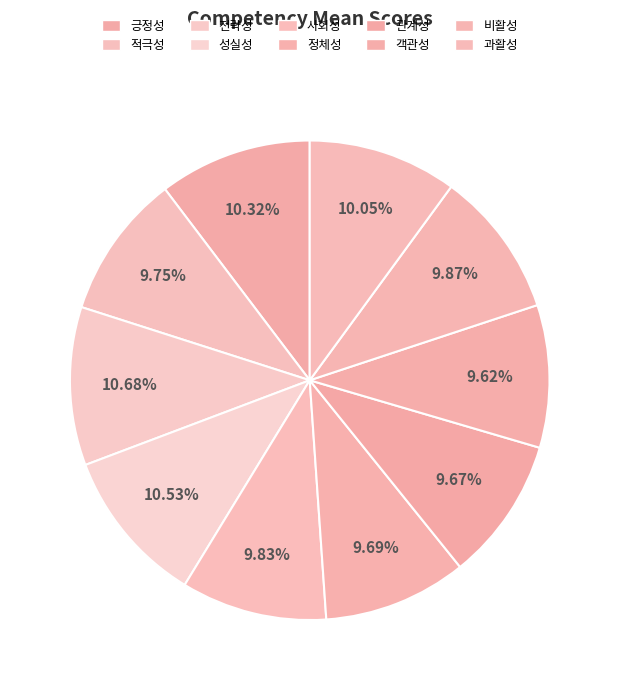

To the nearest percent, what is the difference between the largest and smallest slice percentages?

1%